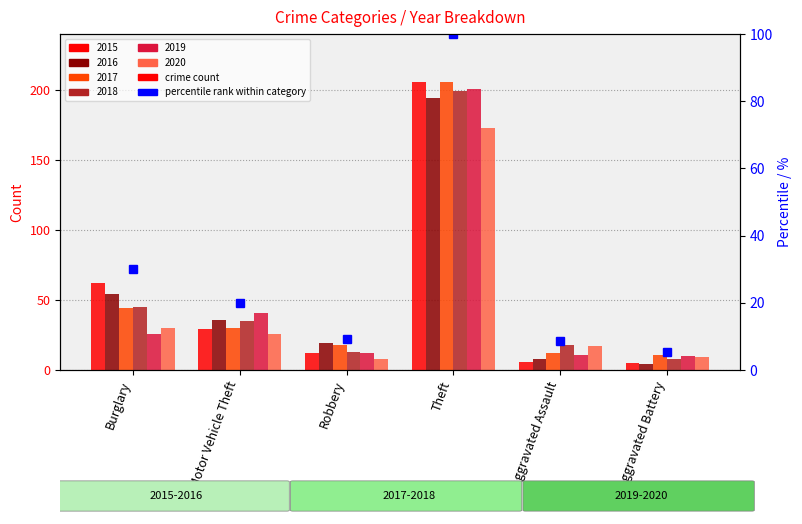

The value at Aggravated Battery is 2.5. True or false?

False